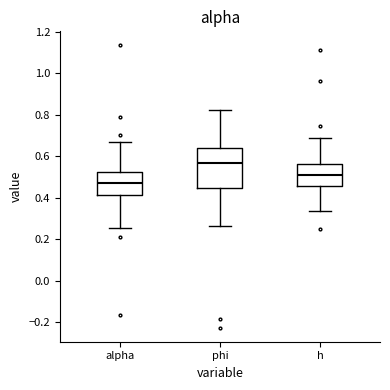

Reading left to right, read every box against the y-axis: the position of its median line, the range the box covers, and the ends of its whiskers. The values are not printed on the chart, so give them approximately, as read against the axis.

alpha: median 0.48, box 0.42 to 0.52, whiskers 0.26 to 0.66
phi: median 0.56, box 0.44 to 0.64, whiskers 0.26 to 0.82
h: median 0.50, box 0.46 to 0.56, whiskers 0.34 to 0.68